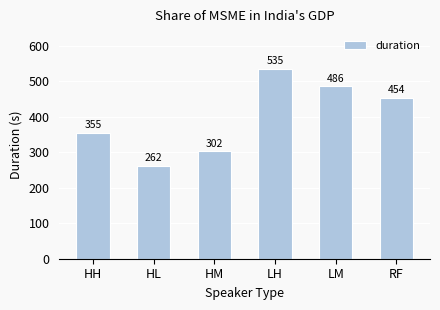

The value at LM is 485.5. True or false?

True